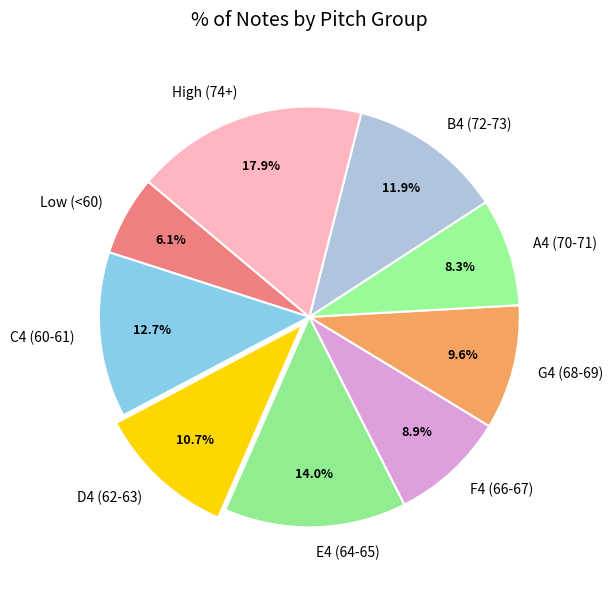

Is there a majority slice in this chart?

No